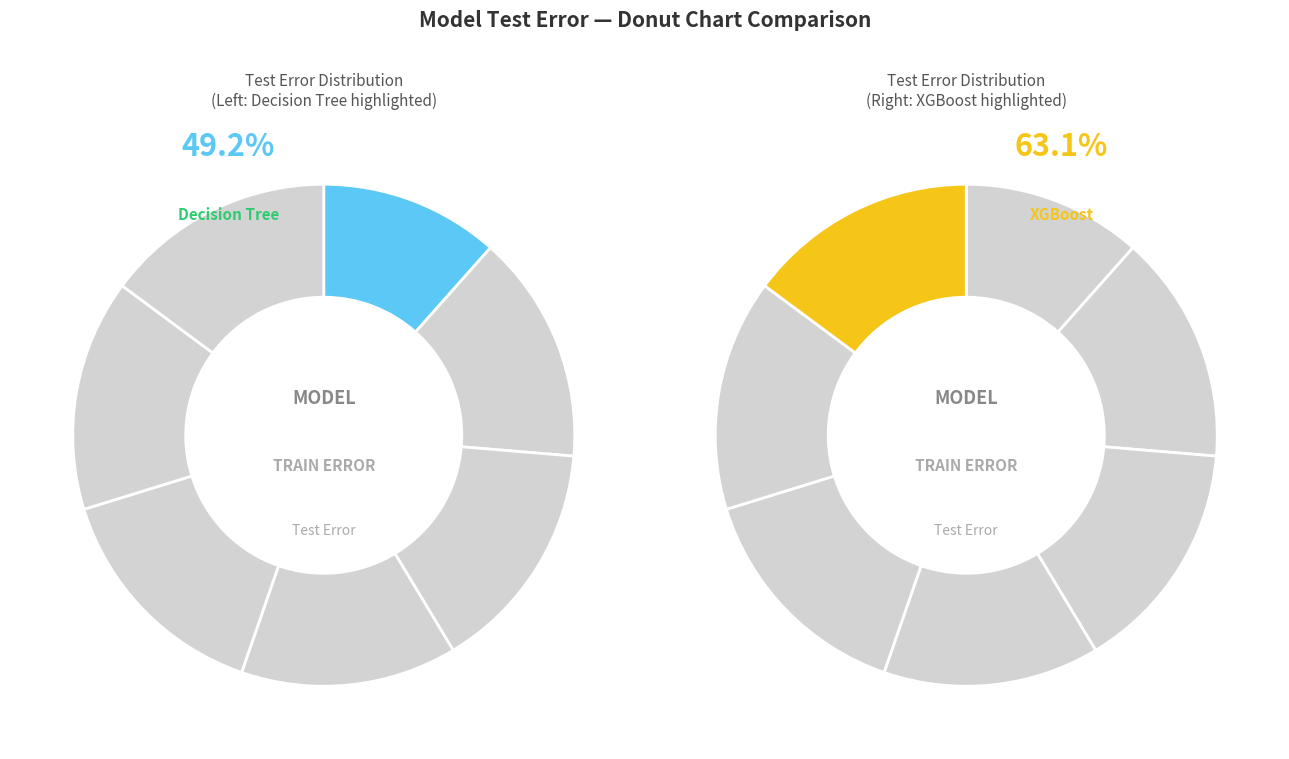

How much of the chart is everything except 5?

100.0%